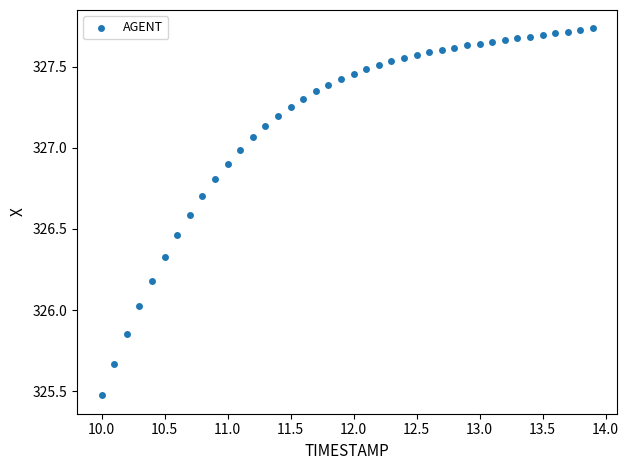

What is the range of X values (max minus min)?

3.9